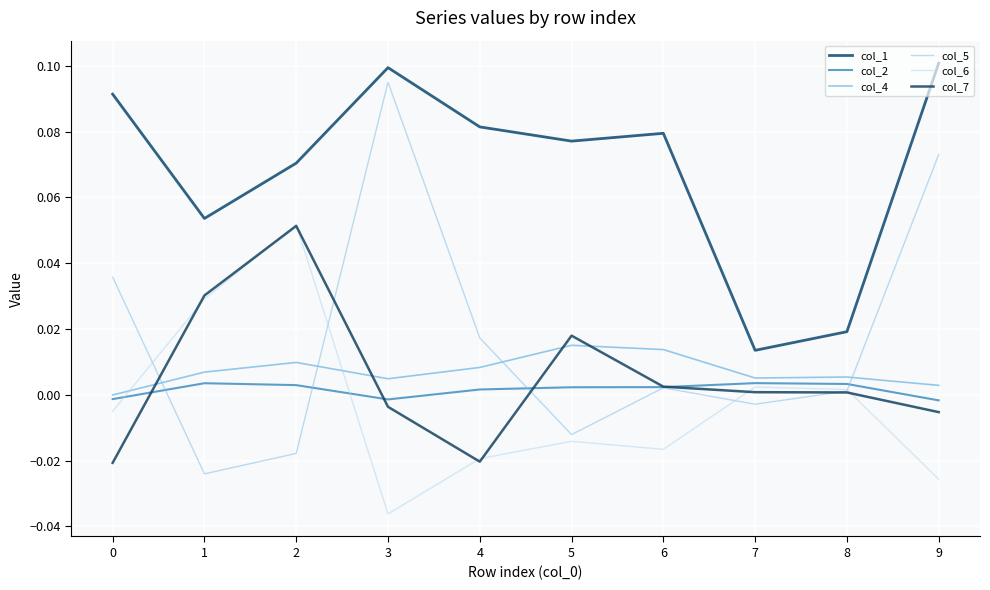

Count the col_2 values in the range 0 to 1.

7